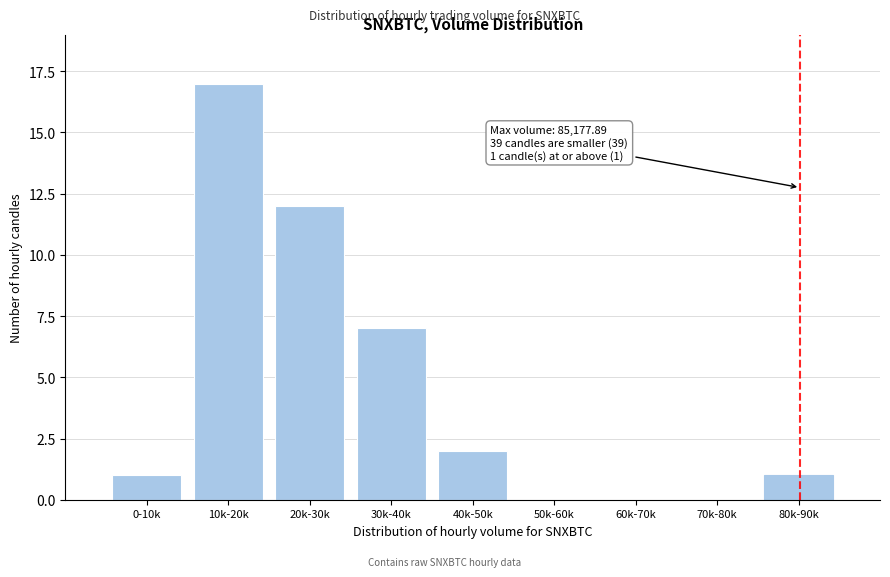

Reading left to right, extract all data points from this chart.

0-10k=1	10k-20k=17	20k-30k=12	30k-40k=7	40k-50k=2	50k-60k=0	60k-70k=0	70k-80k=0	80k-90k=1